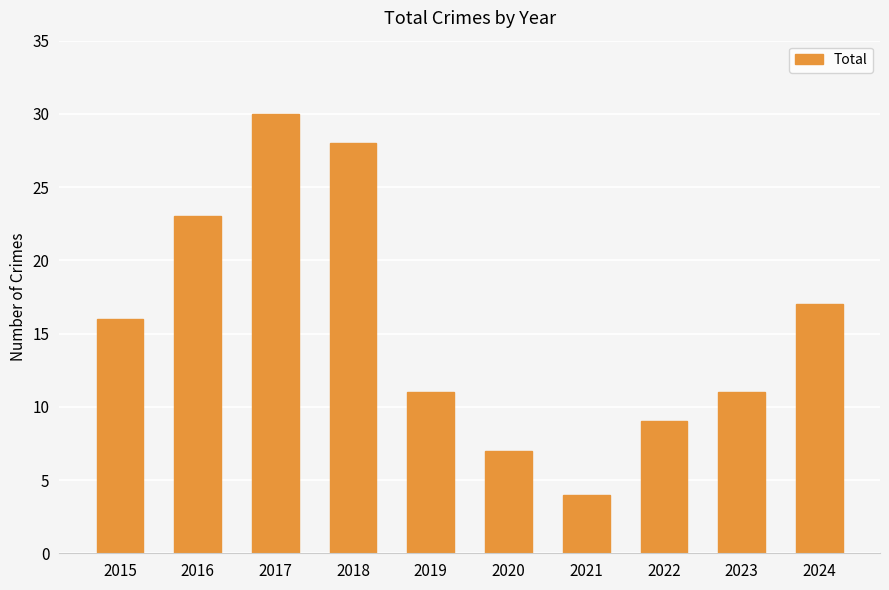

What is the smallest value displayed?

4